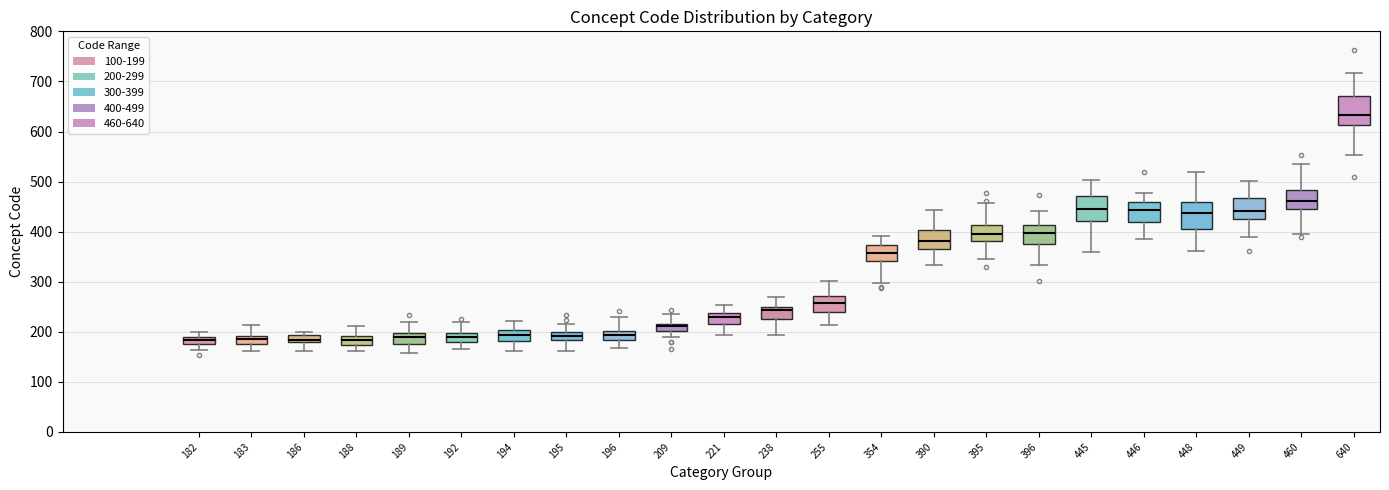

Where is the upper edge of the box at x = 196 on the y-axis? The values are not printed on the chart, so give them approximately, as read against the axis.

200